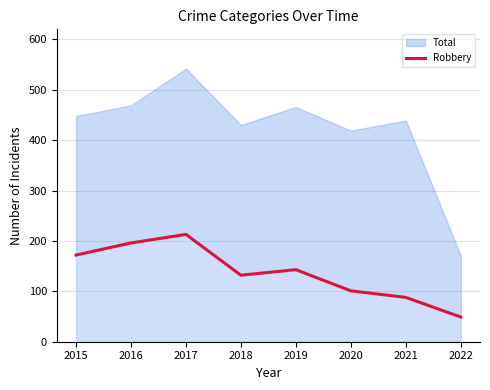

Which category has the highest value in the Robbery series?

2017